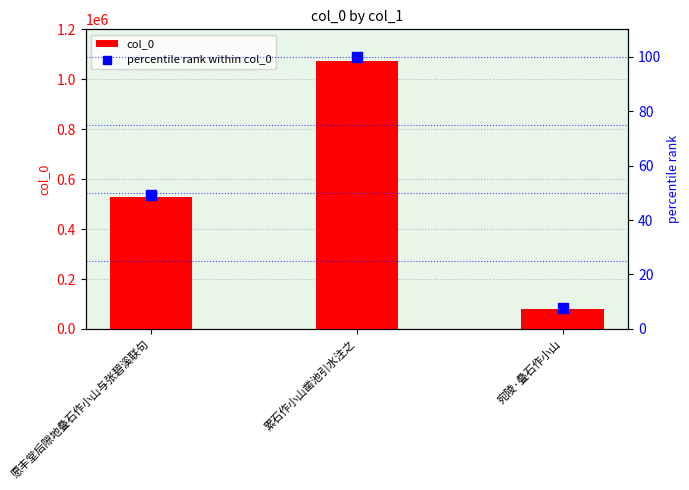

Is the value of percentile rank within col_0 at 宛陵·叠石作小山 greater than the value of col_0 at 愿丰堂后隙地叠石作小山与张碧溪联句?

No